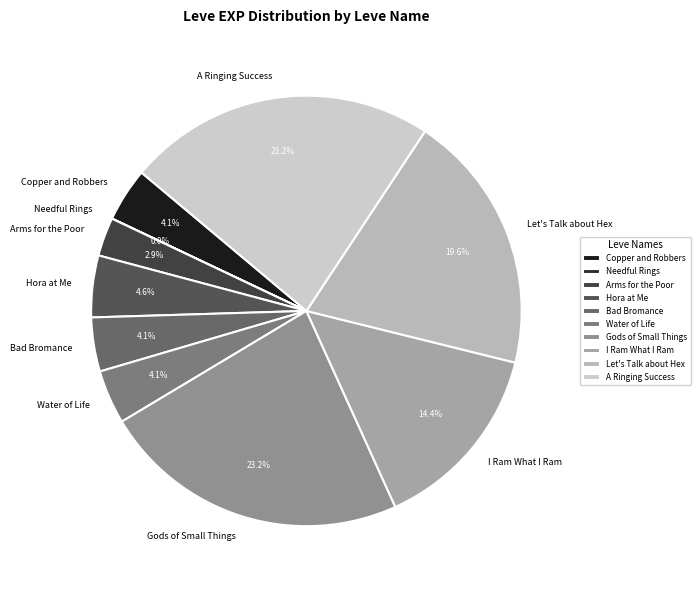

What percentage is NOT represented by Bad Bromance?

95.9%